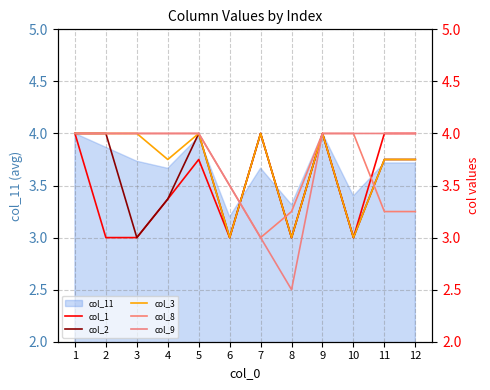

Where is the first local minimum for col_8?

7